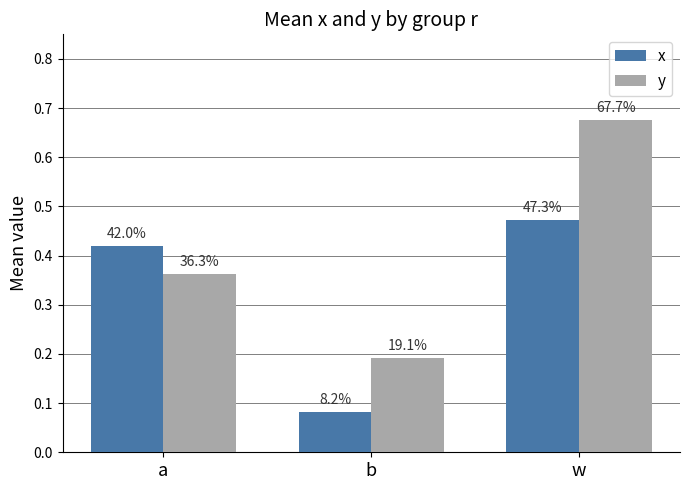

How many y values are between 0 and 1?

3